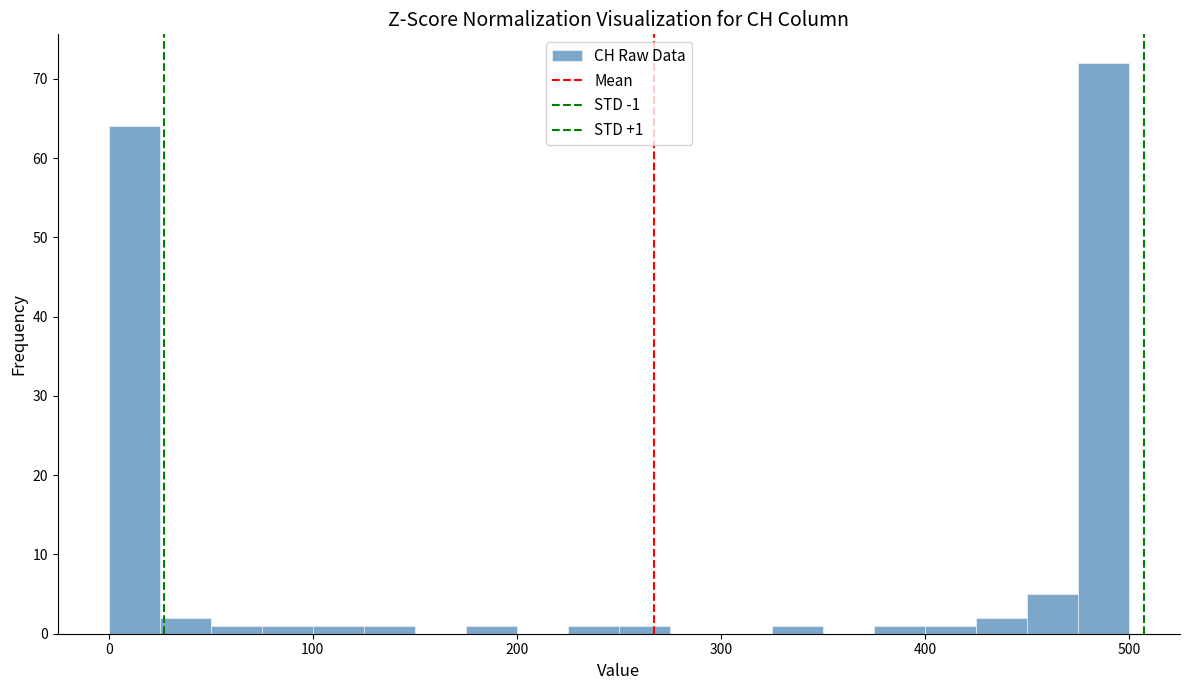

Around what value on the x-axis is the tallest bar? Give the approximate position of its centre, as read against the axis.

490